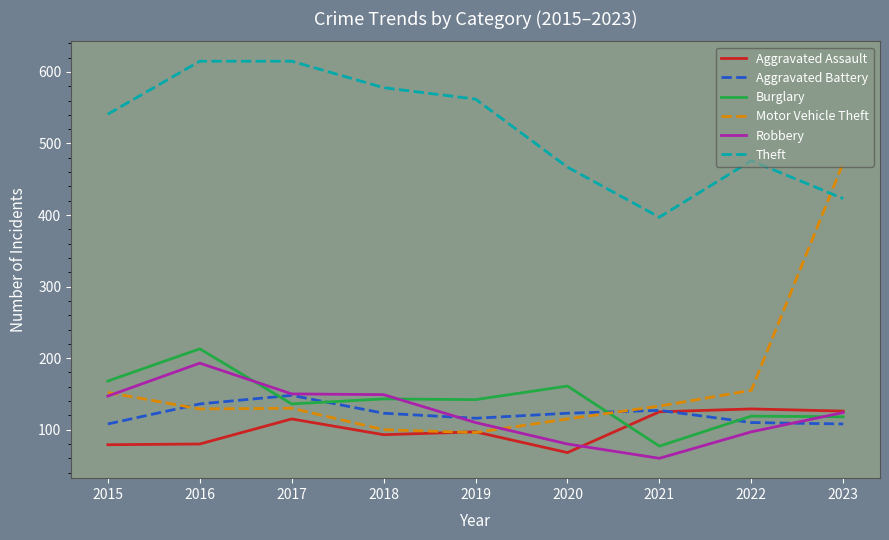

What is the spread (max minus min) of values at 2023?

365